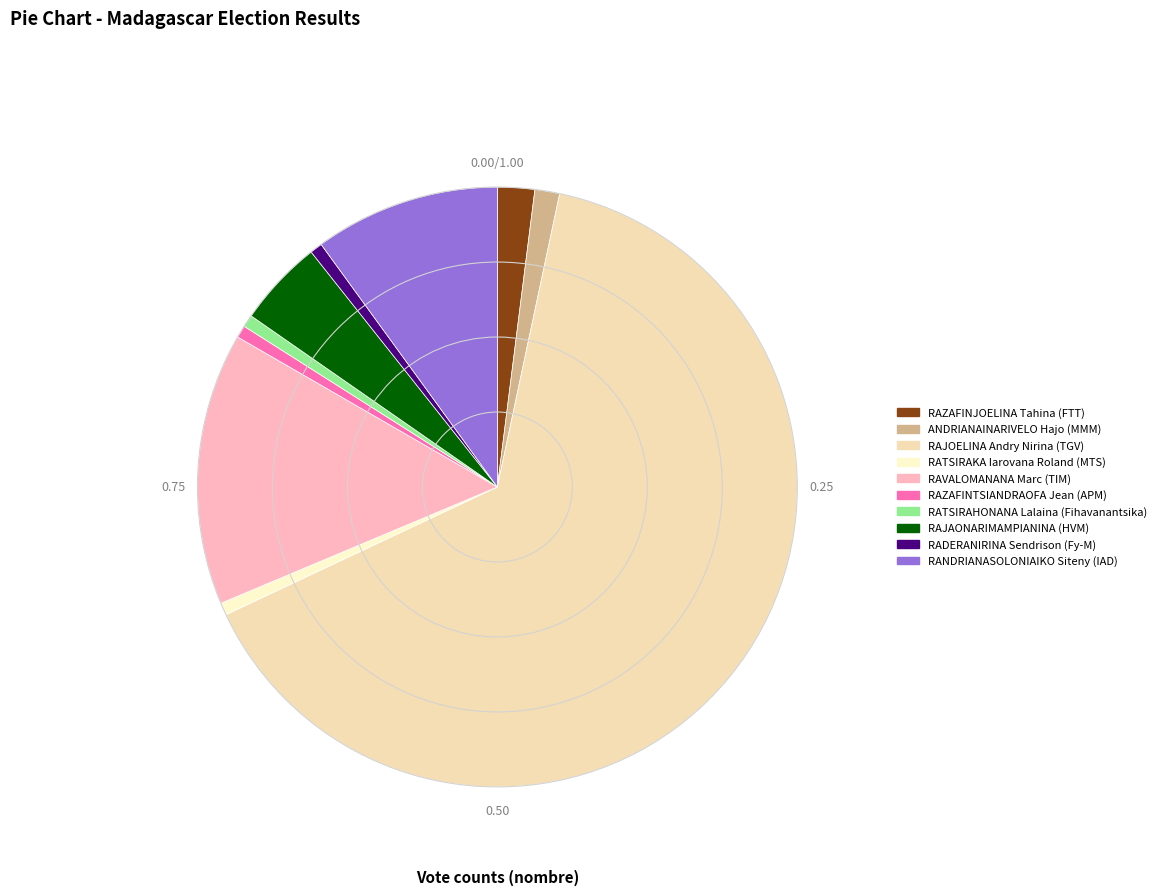

To the nearest percent, what percentage of the pie is ANDRIANAINARIVELO Hajo (MMM)?

1%